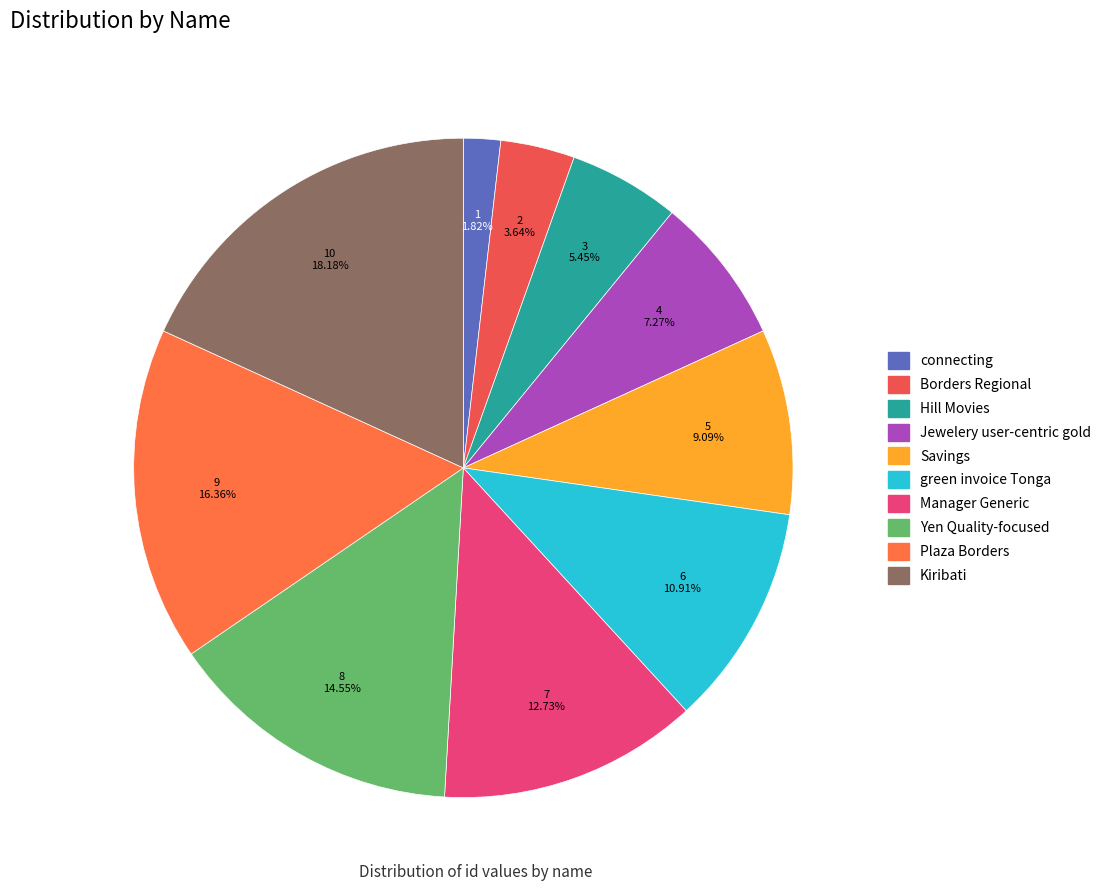

Is there any slice that represents more than half of the pie?

No